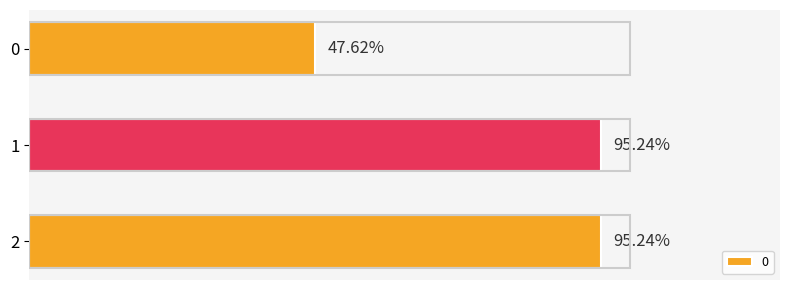

The chart shows a value of 571.4 at 1. True or false?

True